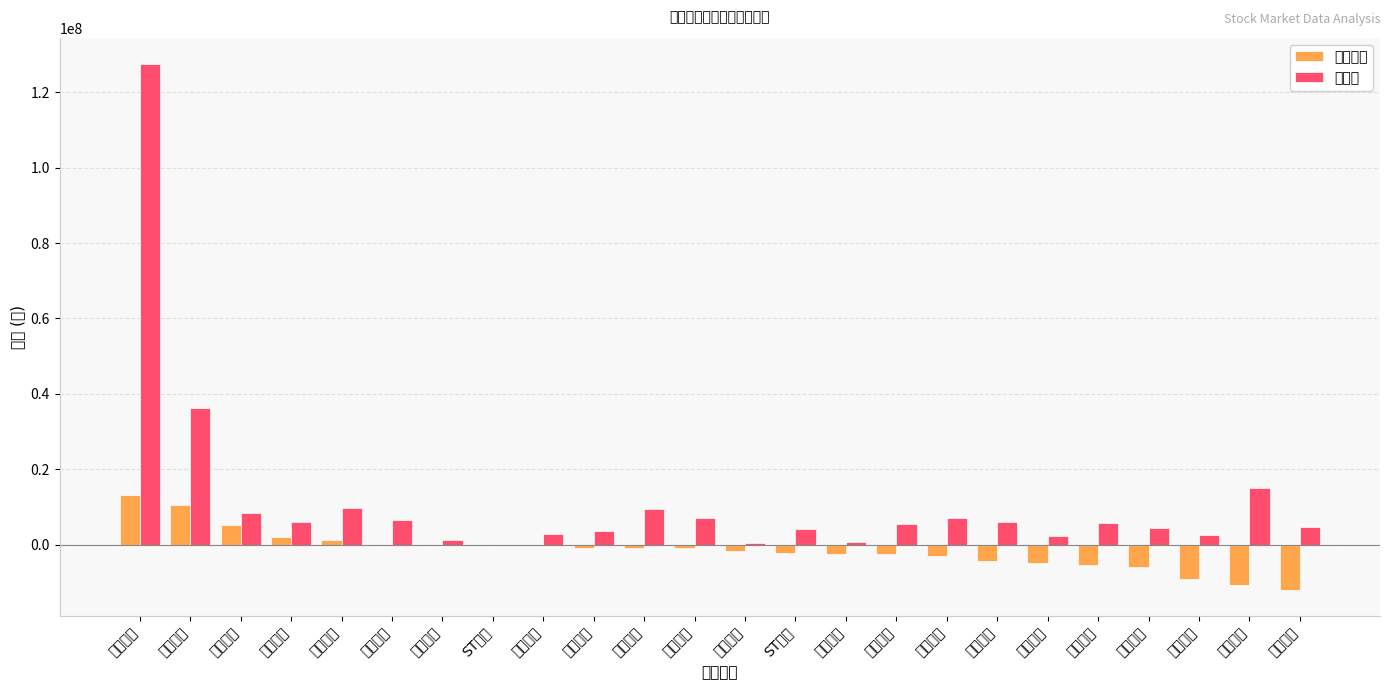

What is the difference between the second highest and minimum values in the 主力买 series?

36345967